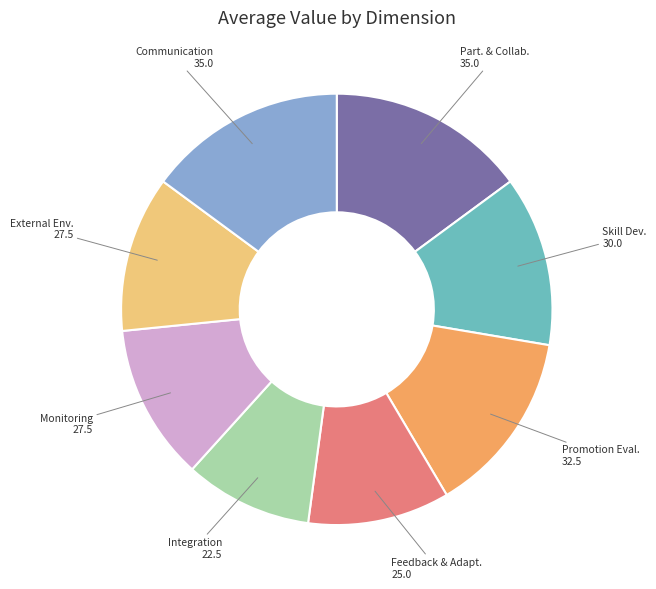

Does any single category account for the majority?

No